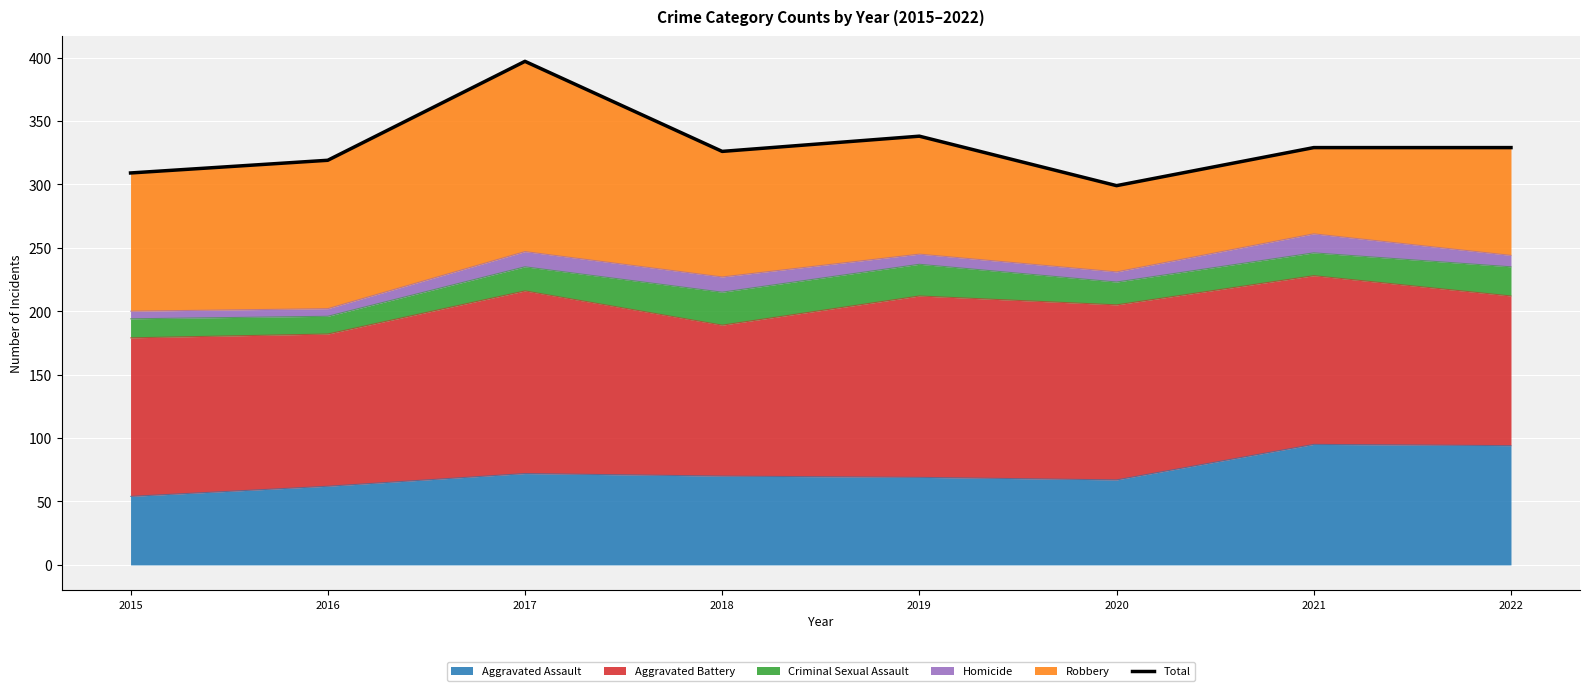

How many lines are shown in the chart?

1